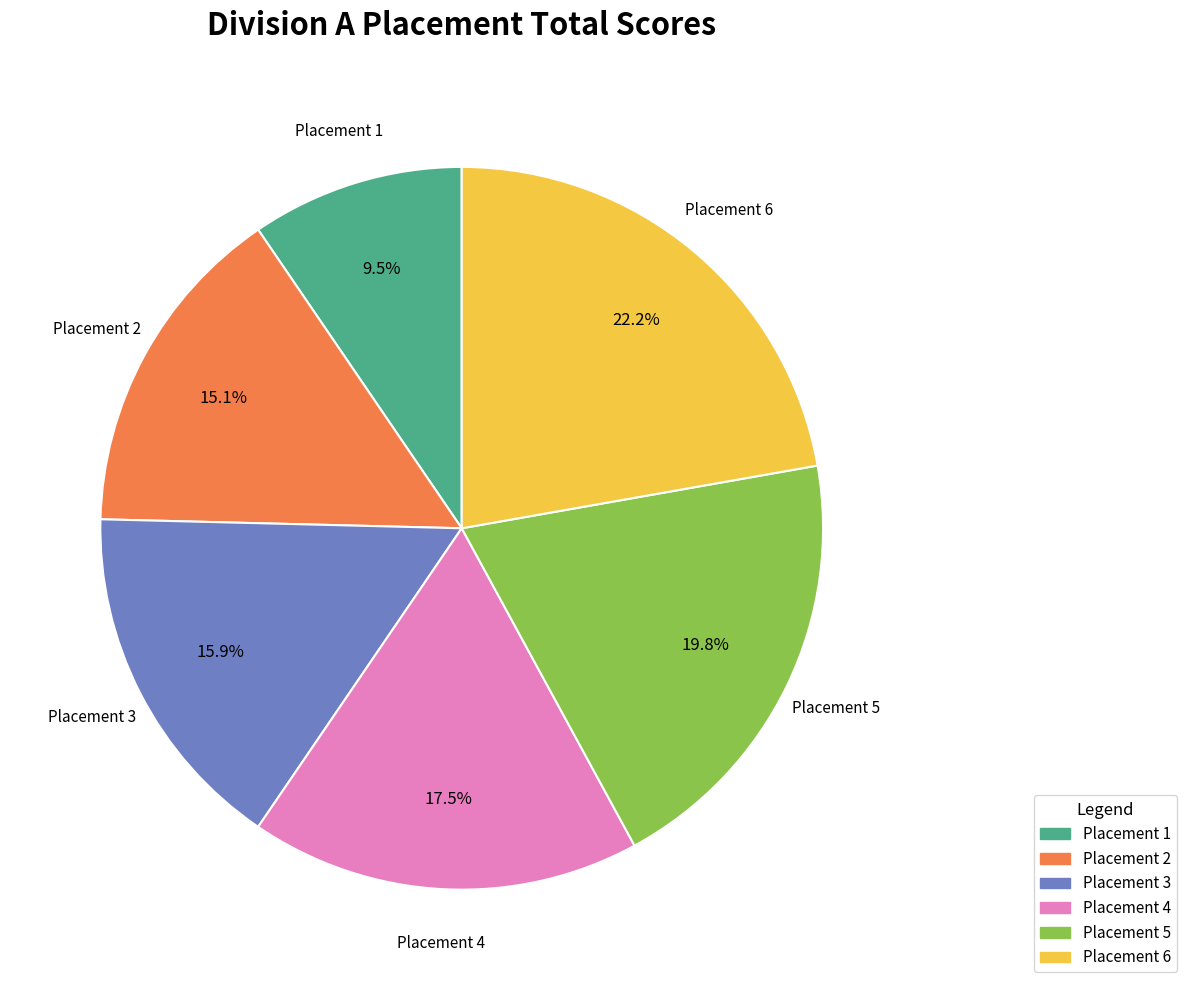

Does any single category account for the majority?

No